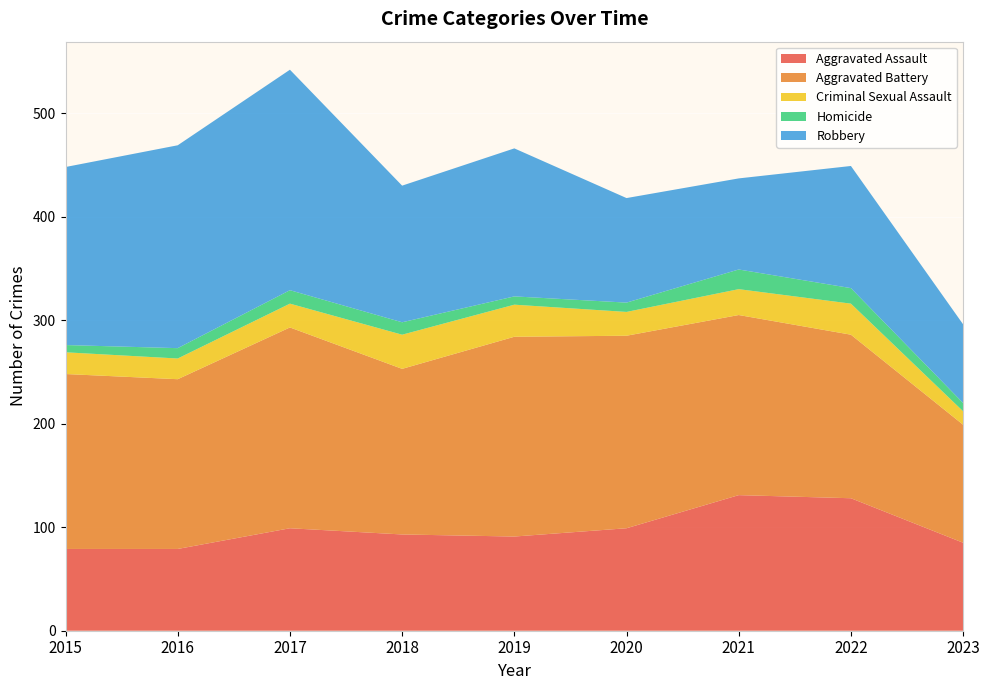

Reading left to right, extract all data points from this chart.

Aggravated Assault: 79	79	99	93	91	99	131	128	85
Aggravated Battery: 169	164	194	160	193	186	174	158	114
Criminal Sexual Assault: 21	20	23	33	31	23	25	30	13
Homicide: 7	10	13	12	8	9	19	15	8
Robbery: 172	196	213	132	143	101	88	118	76